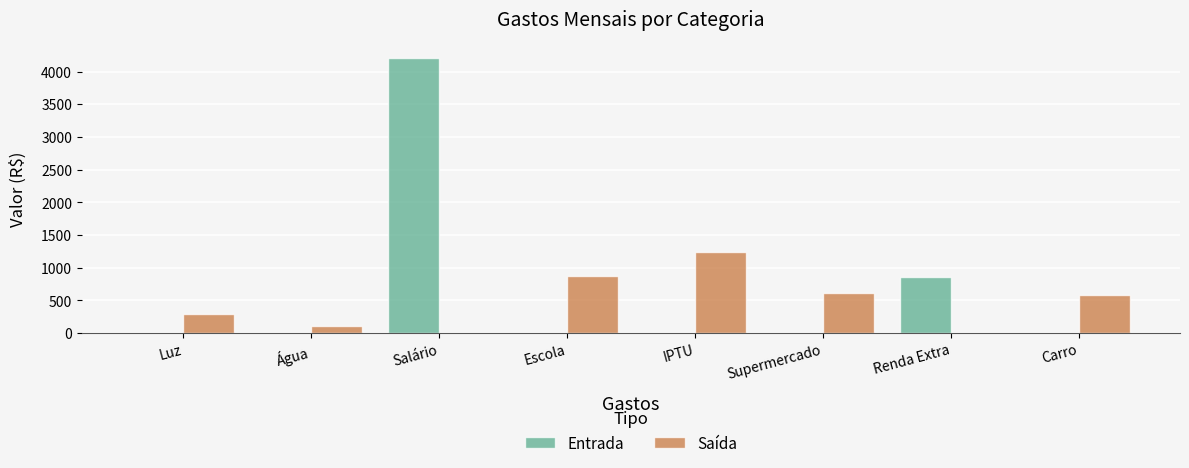

What is the highest value of the Entrada series?

4200.0